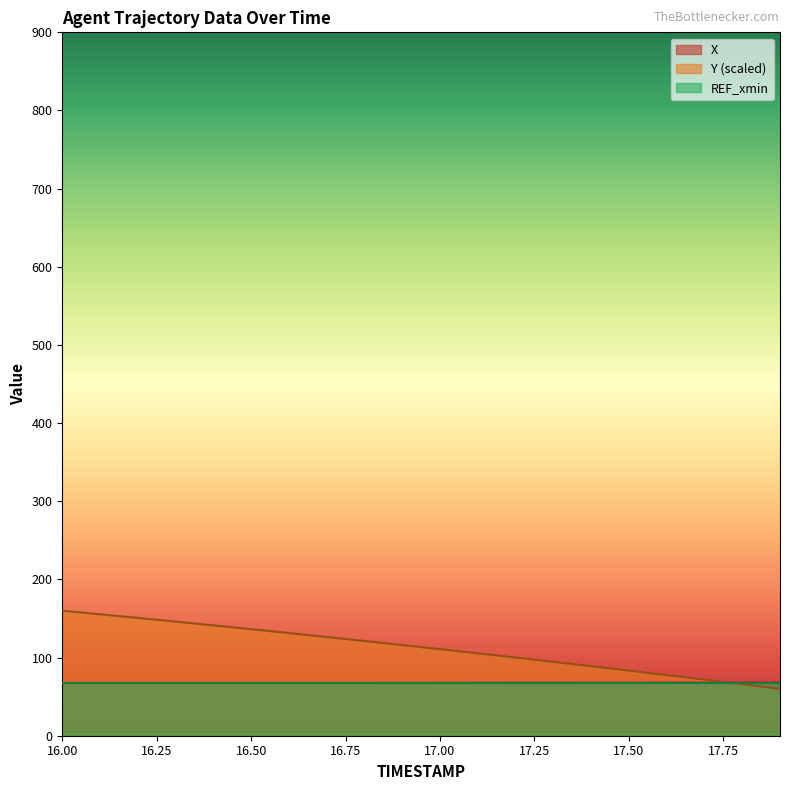

Reading left to right, extract all data points from this chart.

X: 16.0=67.4	16.1=67.4	16.2=67.4	16.3=67.4	16.4=67.4	16.5=67.4	16.6=67.5	16.7=67.5	16.8=67.5	16.9=67.6	17.0=67.6	17.1=67.6	17.2=67.7	17.3=67.7	17.4=67.8	17.5=67.8	17.6=67.9	17.7=67.9	17.8=68.0	17.9=68.0
Y: 16.0=160.0	16.1=155.4	16.2=150.7	16.3=146.0	16.4=141.2	16.5=136.3	16.6=131.3	16.7=126.3	16.8=121.2	16.9=116.0	17.0=110.7	17.1=105.4	17.2=100.0	17.3=94.5	17.4=89.0	17.5=83.3	17.6=77.6	17.7=71.8	17.8=66.0	17.9=60.0